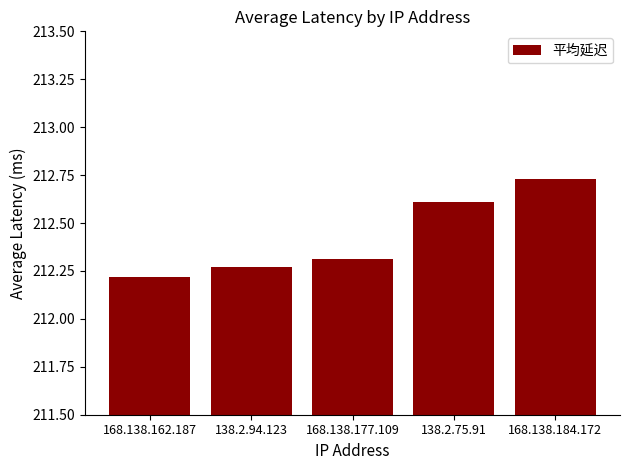

The value at 138.2.75.91 is 103.0. True or false?

False